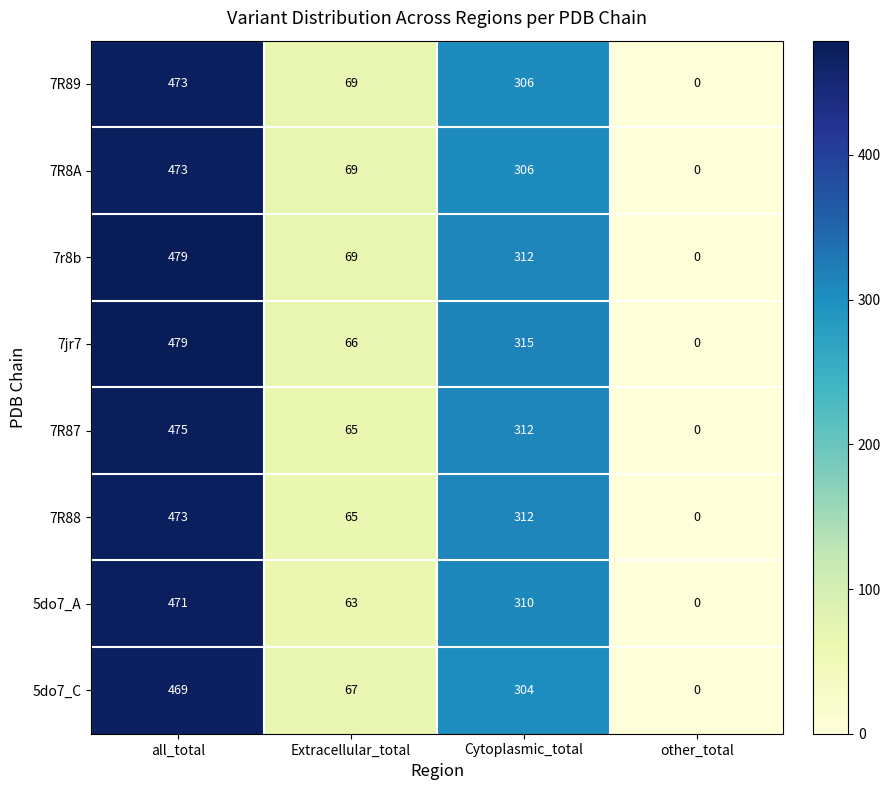

Which category has the highest value in the 7r8b series?

all_total